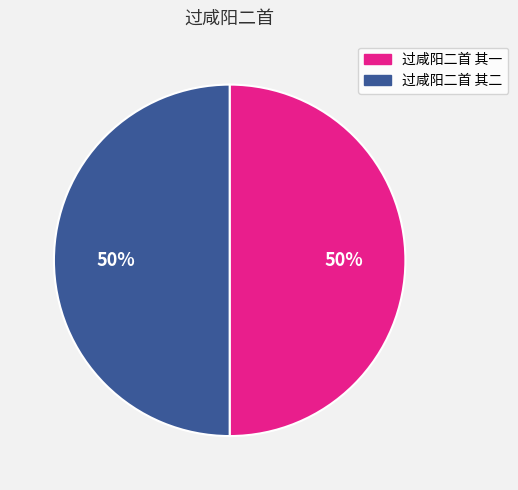

Do 过咸阳二首 其一 and 过咸阳二首 其二 together represent more than half of the pie?

Yes